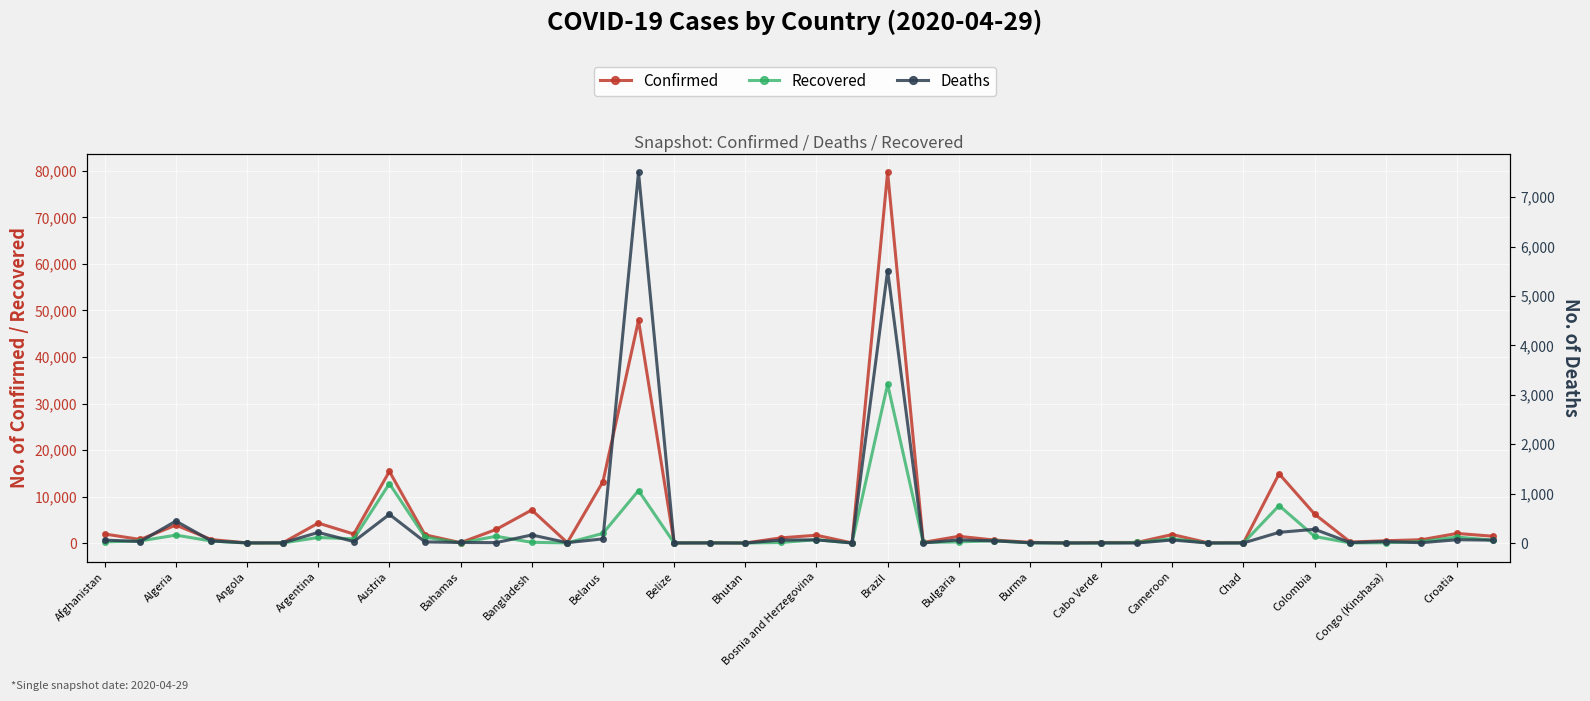

List the series in order of their peak value, lowest first.

Deaths, Recovered, Confirmed